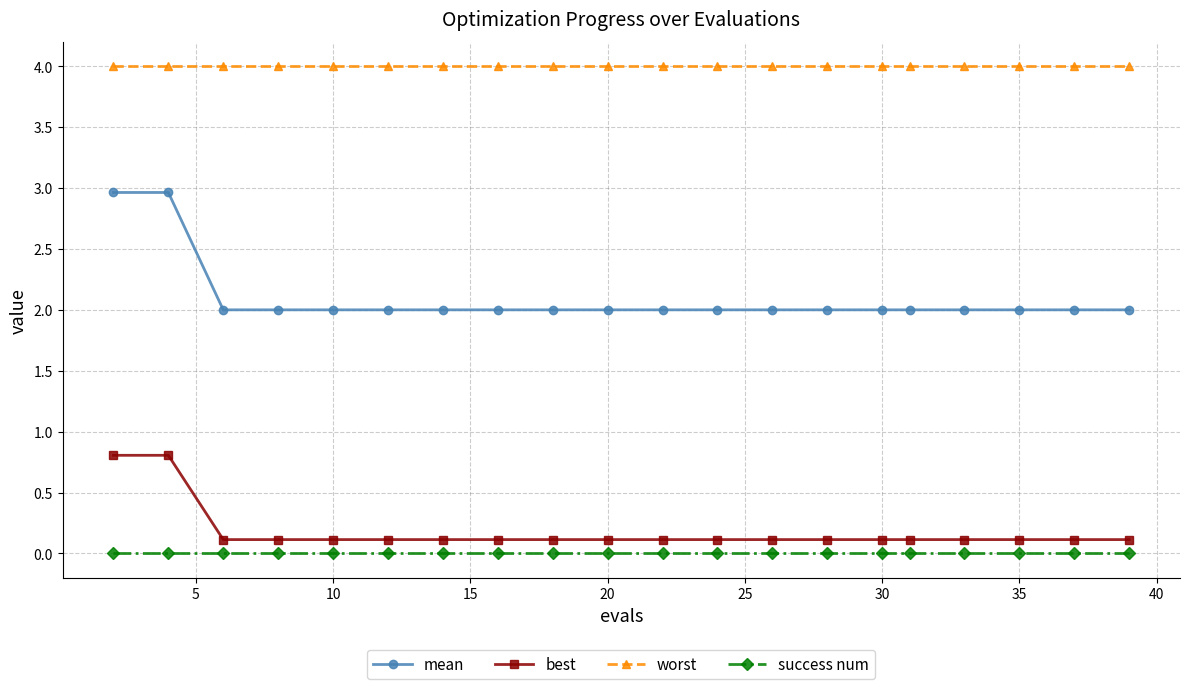

At how many categories does at least one series exceed 3?

20